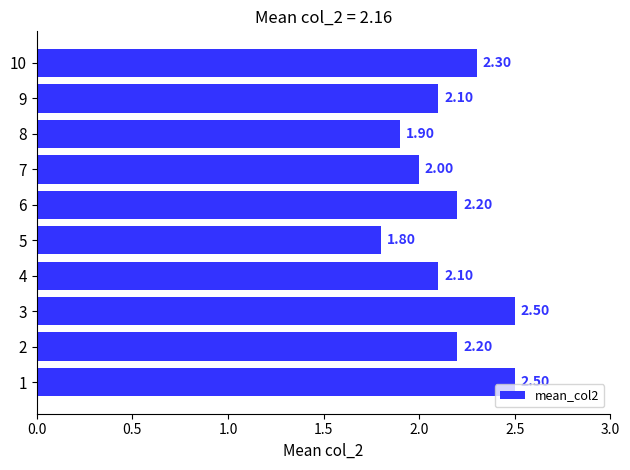

Which has a higher value, 5 or 8?

8